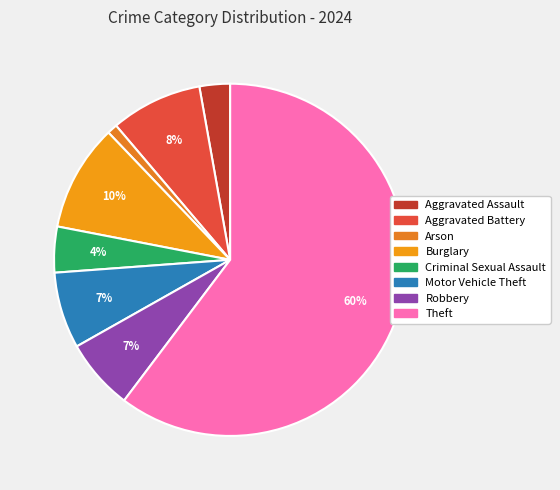

The Criminal Sexual Assault slice represents 1% of the pie. True or false?

False